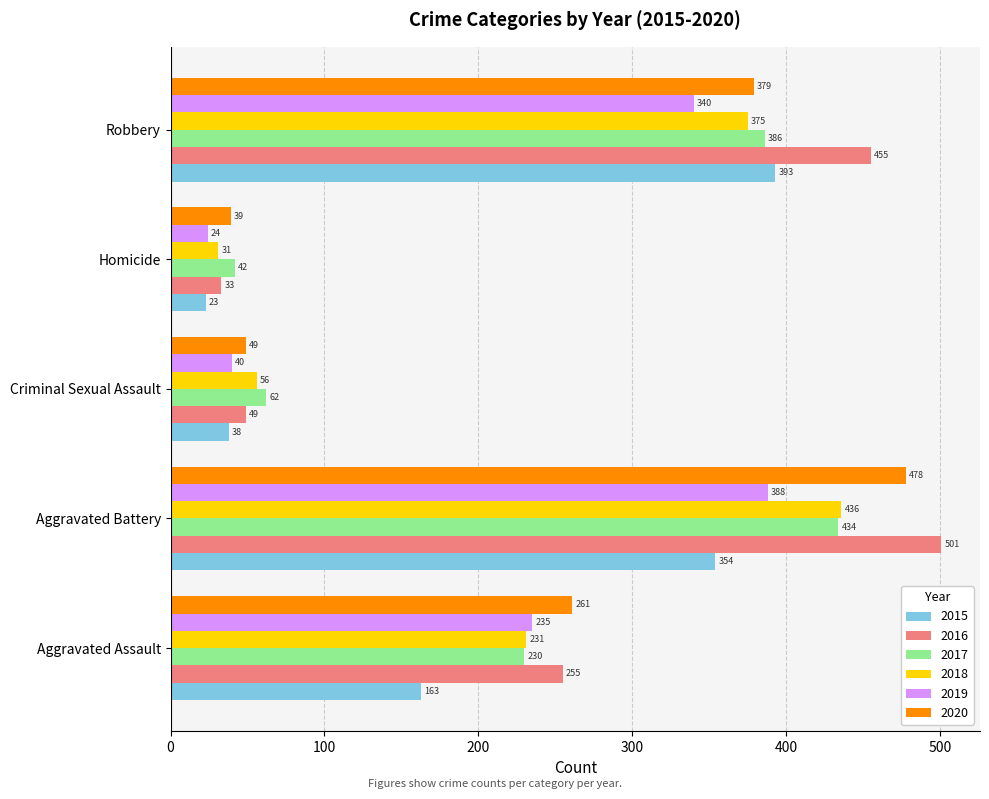

Which series has the largest total across all categories?

2016